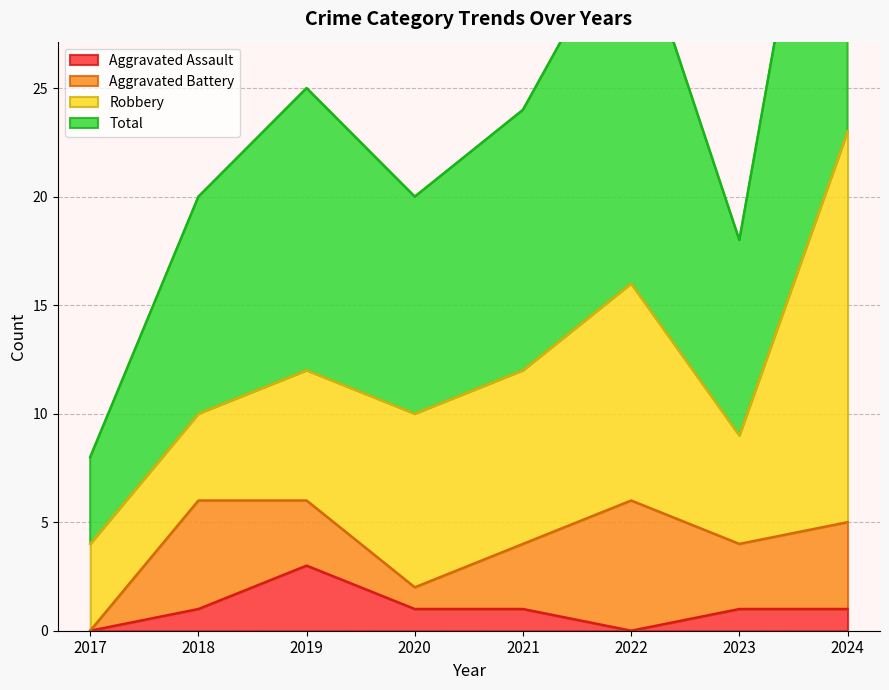

The Total series shows 17 at 2022. True or false?

False